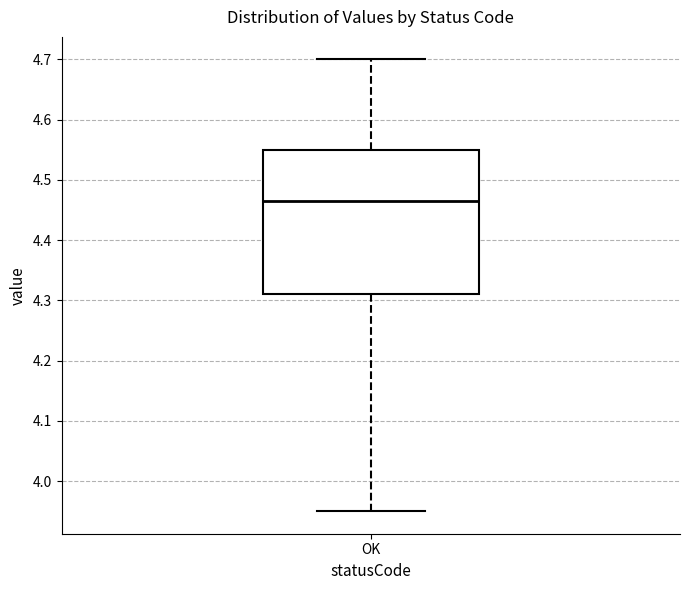

Where does the median line of the box for OK sit on the y-axis? The values are not printed on the chart, so give them approximately, as read against the axis.

4.47